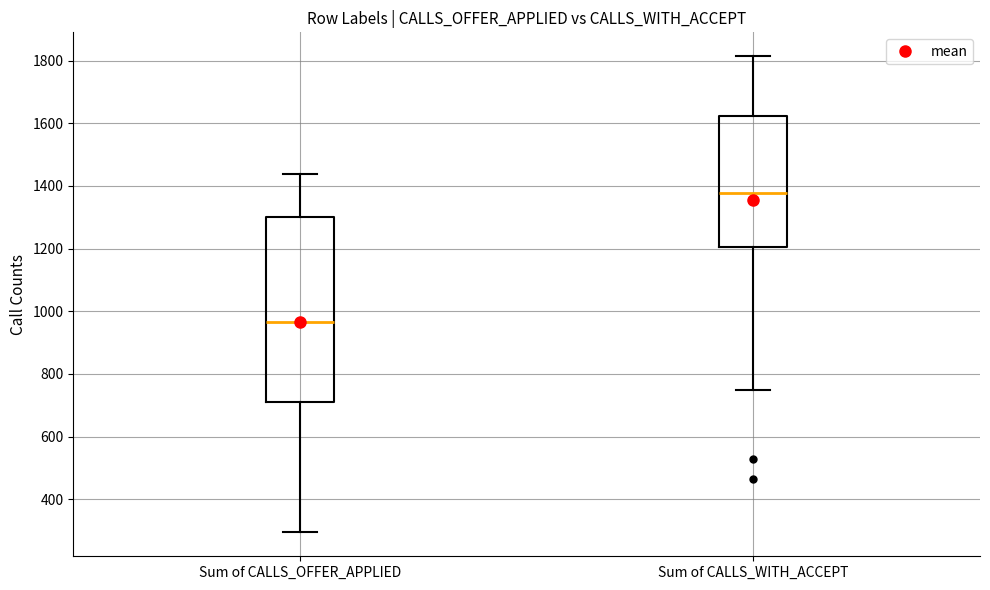

Reading left to right, transcribe this box plot: for each box, give where its median line is, the range the box spans, and where its two whiskers end, as read against the y-axis. The values are not printed on the chart, so give them approximately, as read against the axis.

Sum of CALLS_OFFER_APPLIED: median 960, box 720 to 1300, whiskers 300 to 1440
Sum of CALLS_WITH_ACCEPT: median 1380, box 1200 to 1620, whiskers 740 to 1820